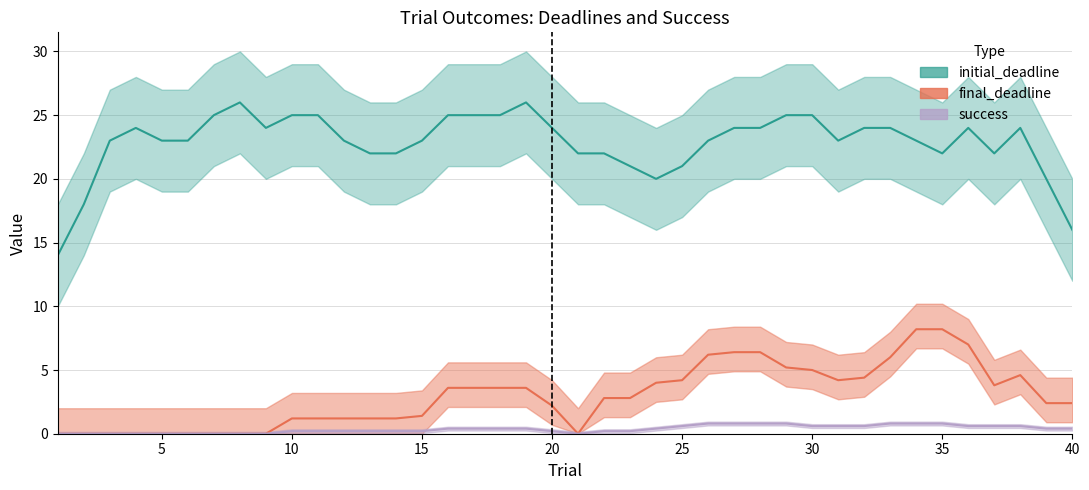

True or false: initial_deadline and success cross at least once.

False